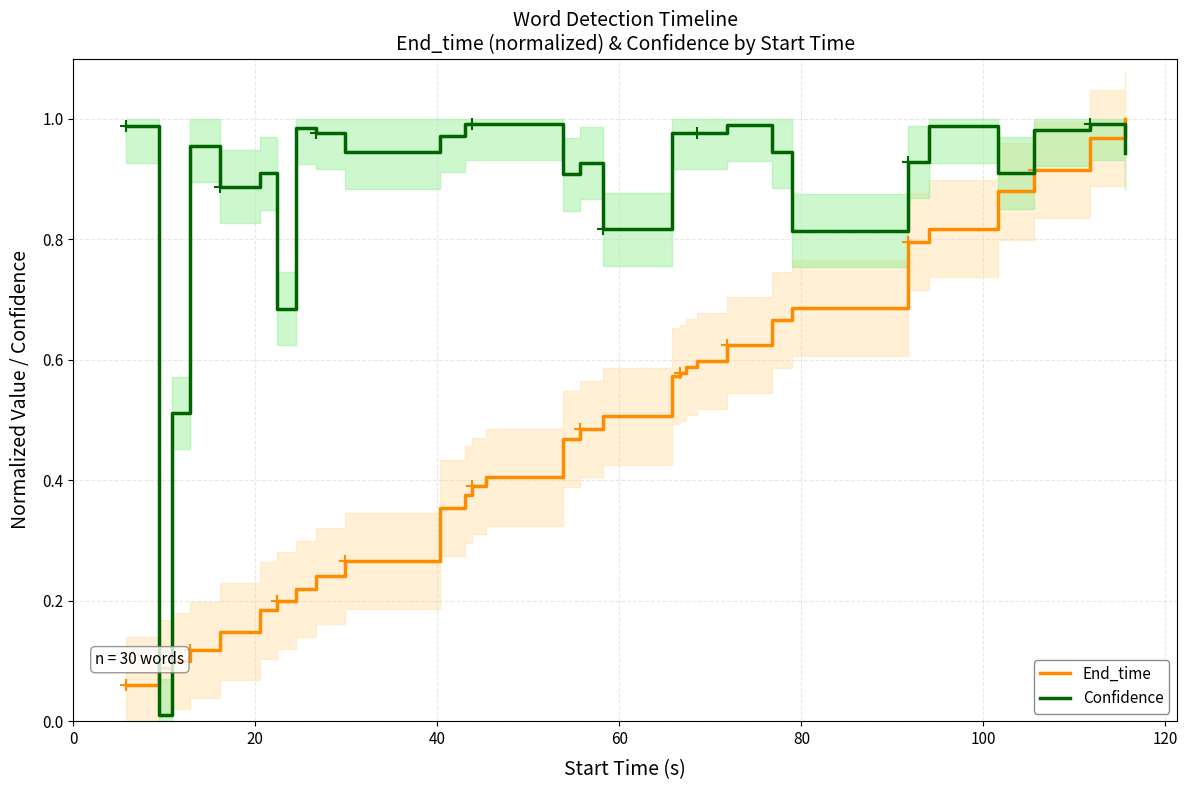

How many intersections are there between End_time and Confidence?

3